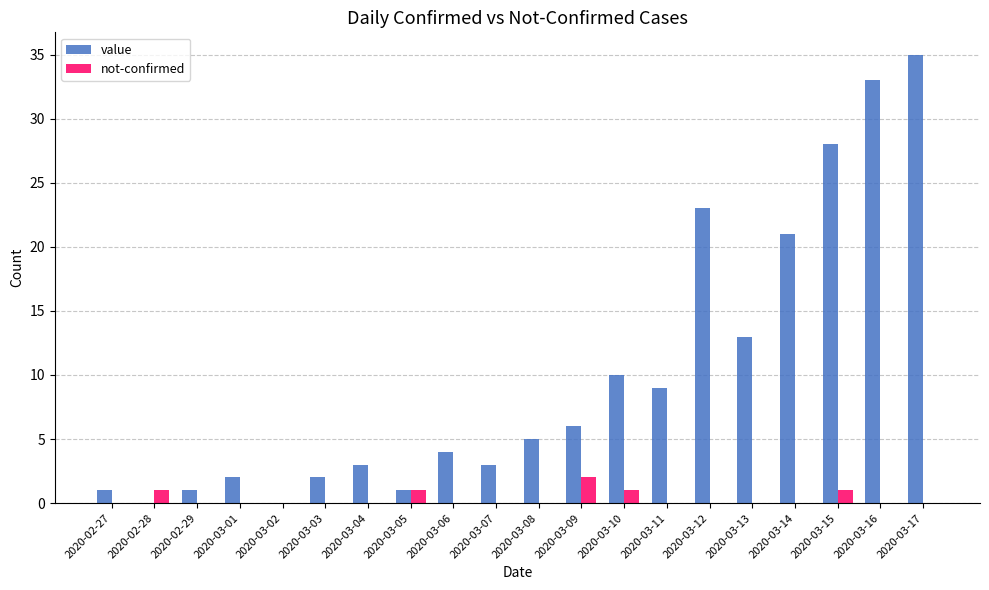

How many groups of bars are there?

20